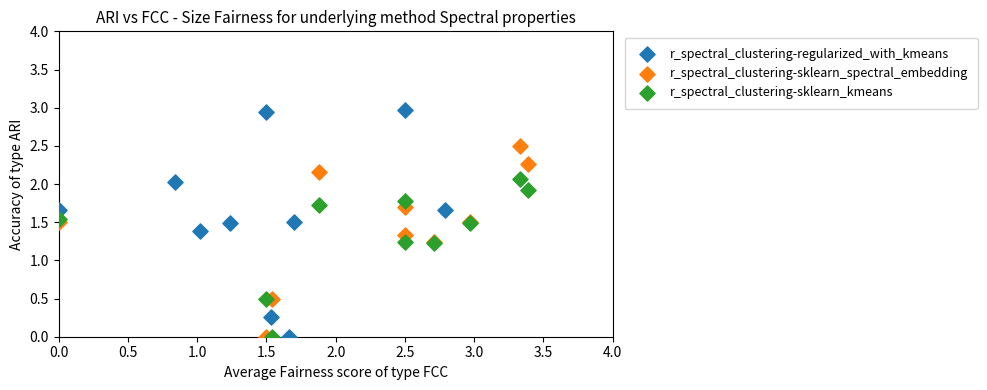

Which series has the widest spread of Y values?

r_spectral_clustering-regularized_with_kmeans